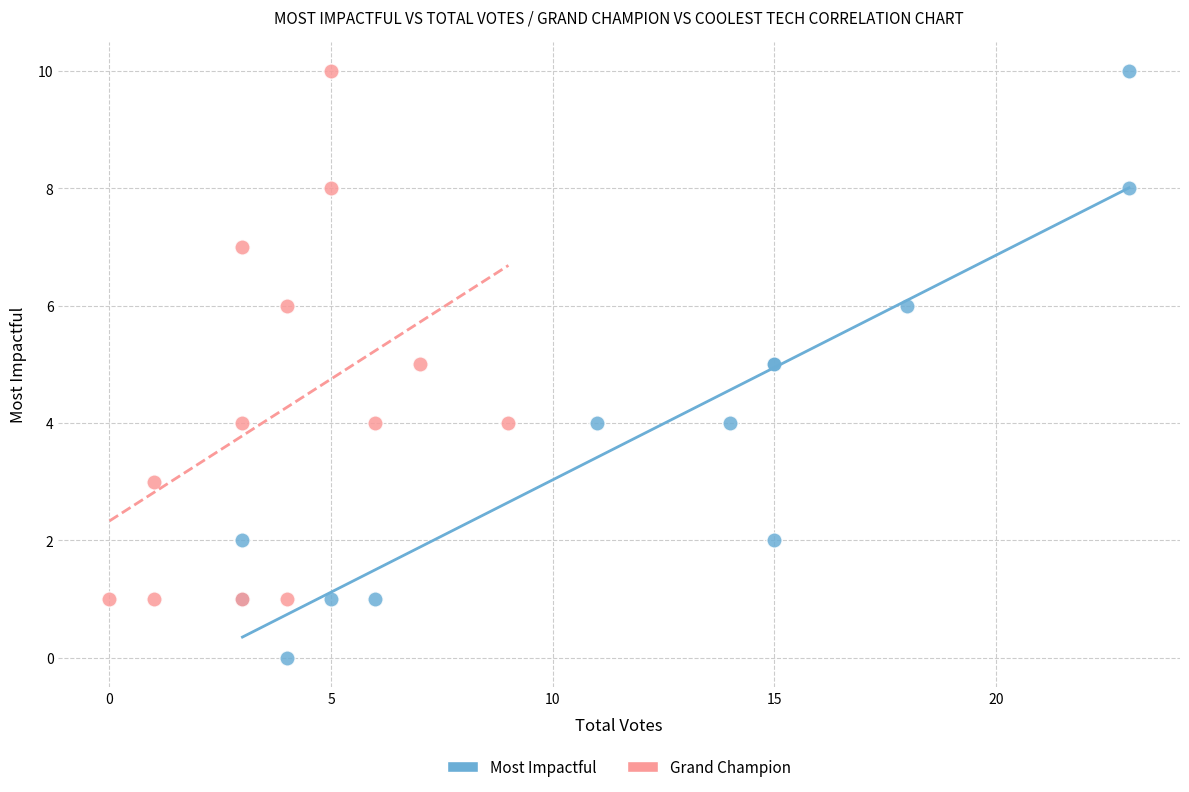

Which series has the widest spread of Y values?

Most Impactful